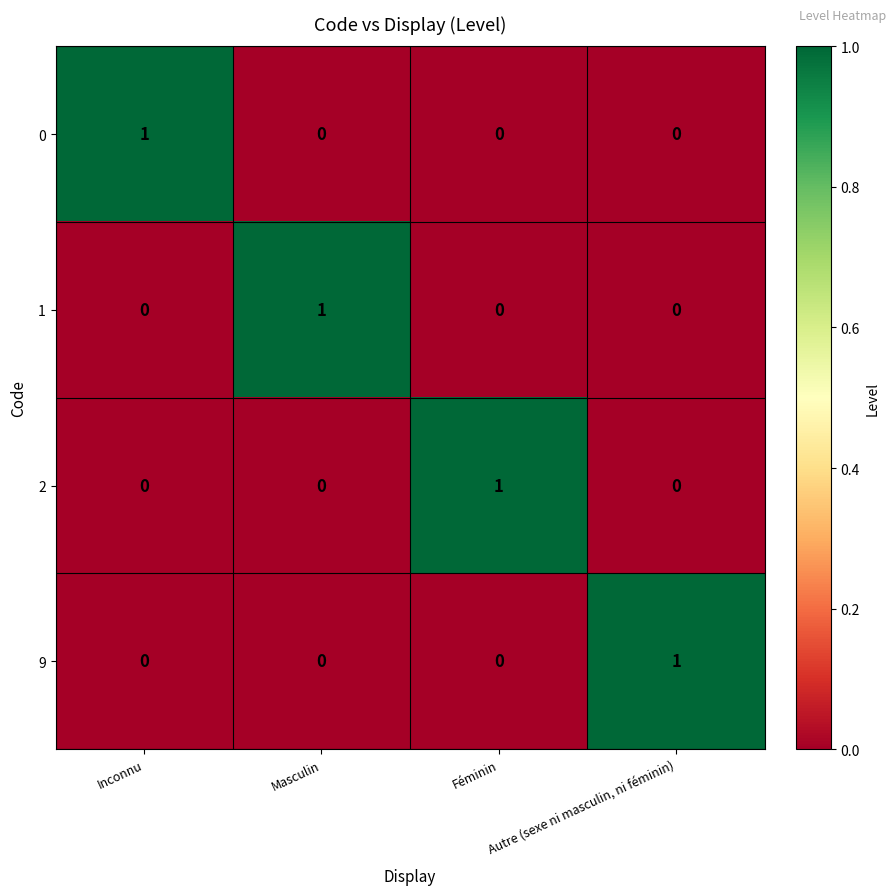

At which label does 2 reach its peak?

Féminin